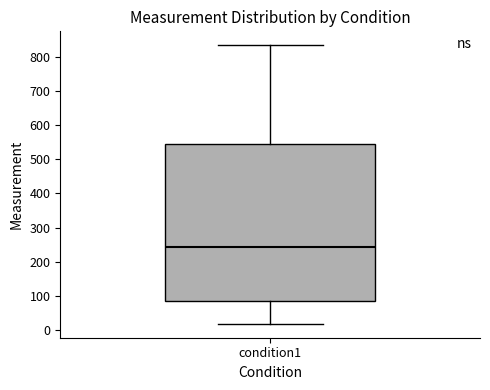

Read this box plot against the y-axis: the position of the median line, the range covered by the box, and the ends of both whiskers. The values are not printed on the chart, so give them approximately, as read against the axis.

median 240, box 80 to 550, whiskers 20 to 830